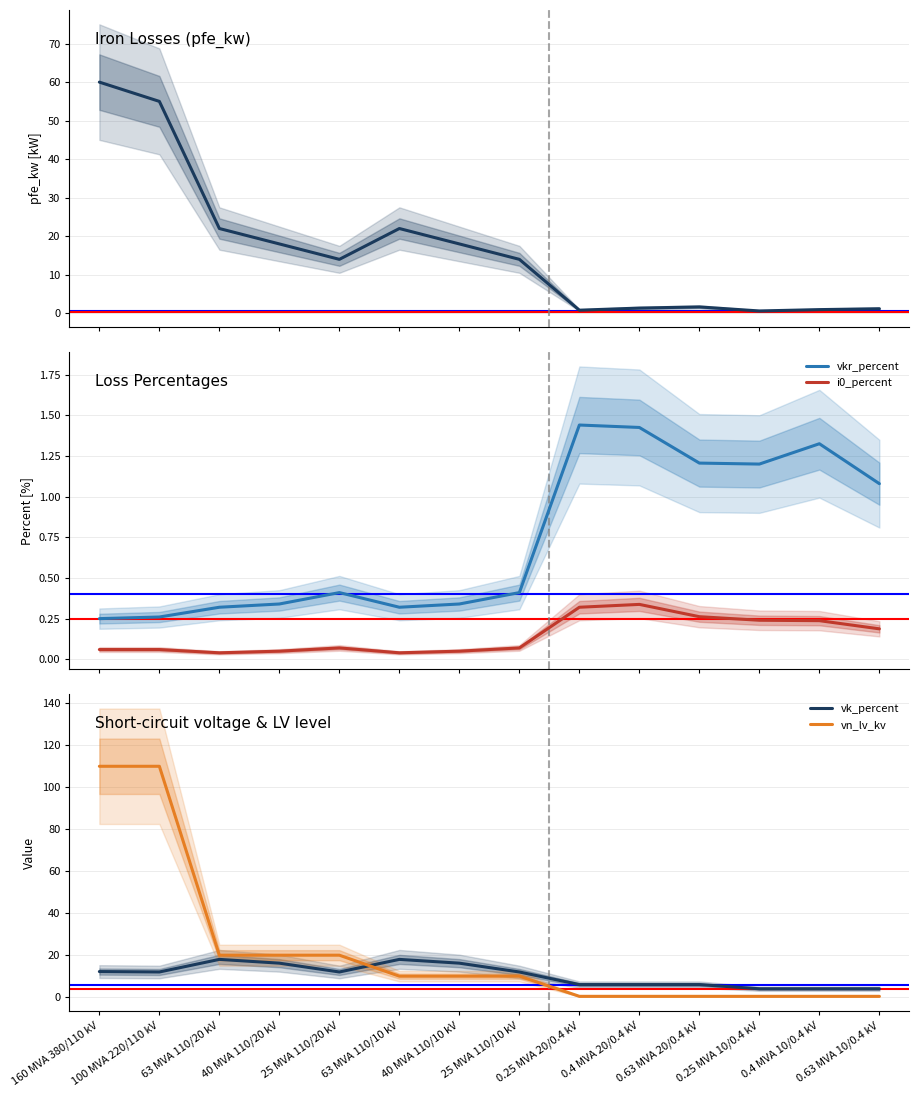

Is this an area chart (filled region under the line)?

No